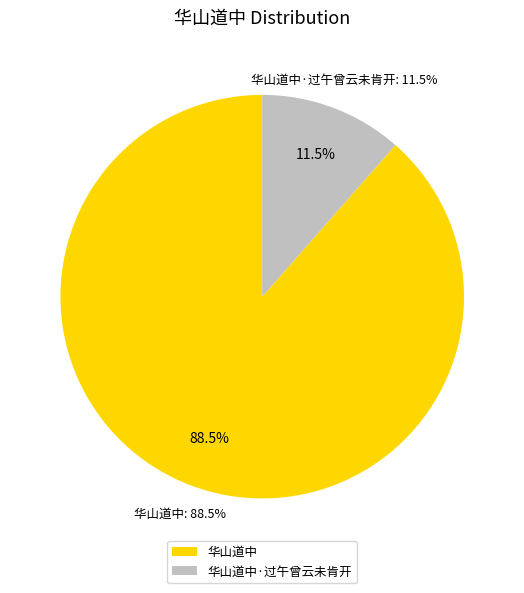

What is the smallest slice in the pie chart?

华山道中·过午曾云未肯开